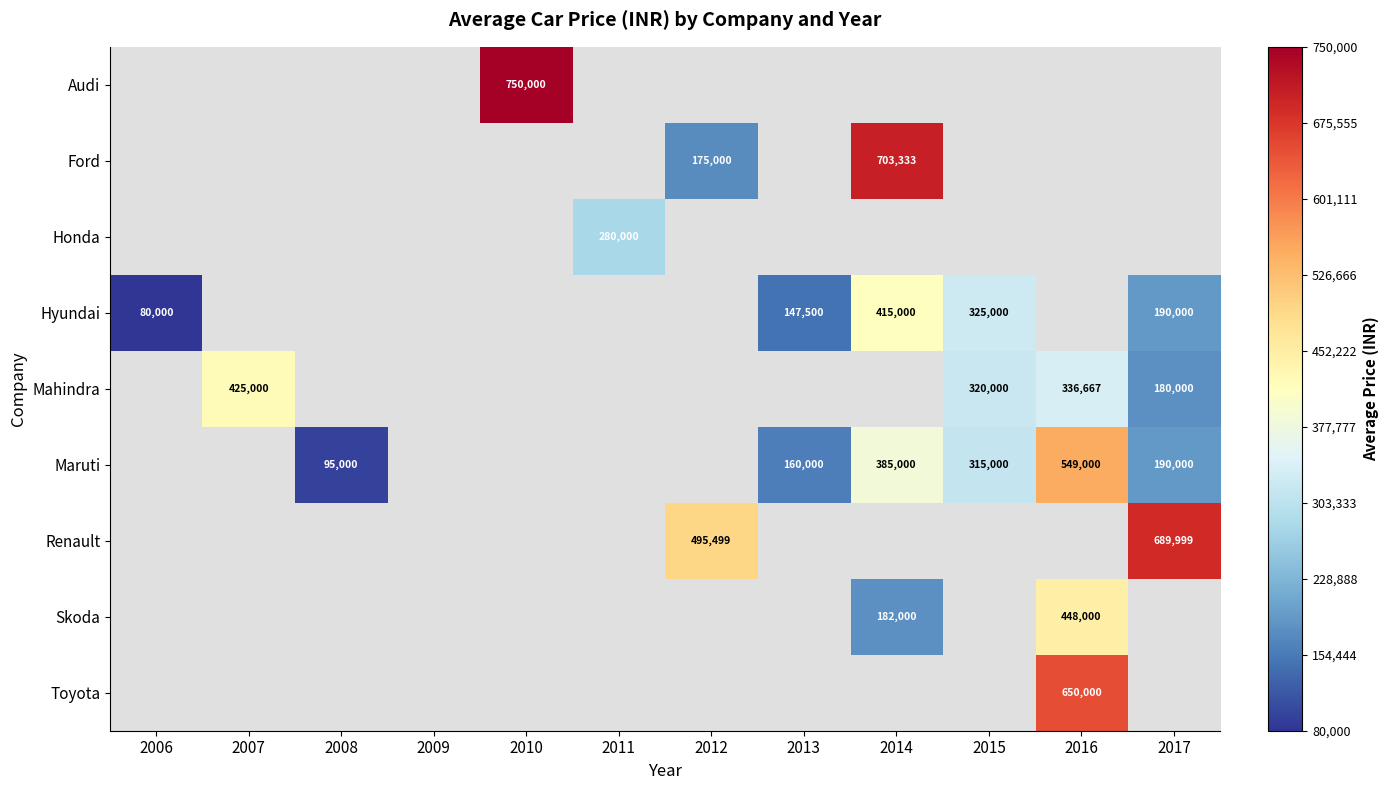

True or false: Skoda has a value of 695262 at 2016.

False